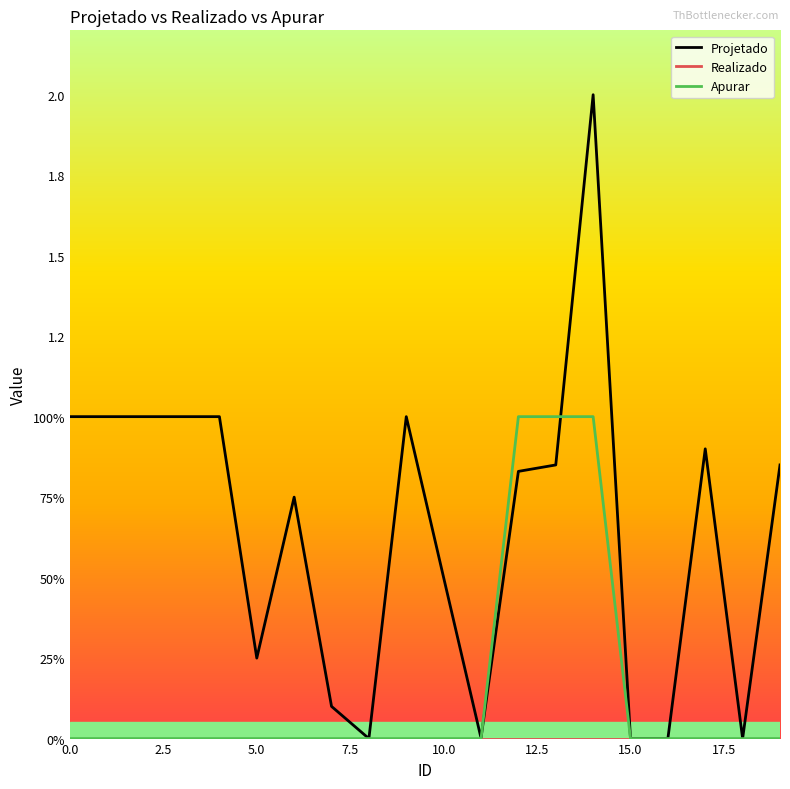

Does the chart have visible grid lines?

No